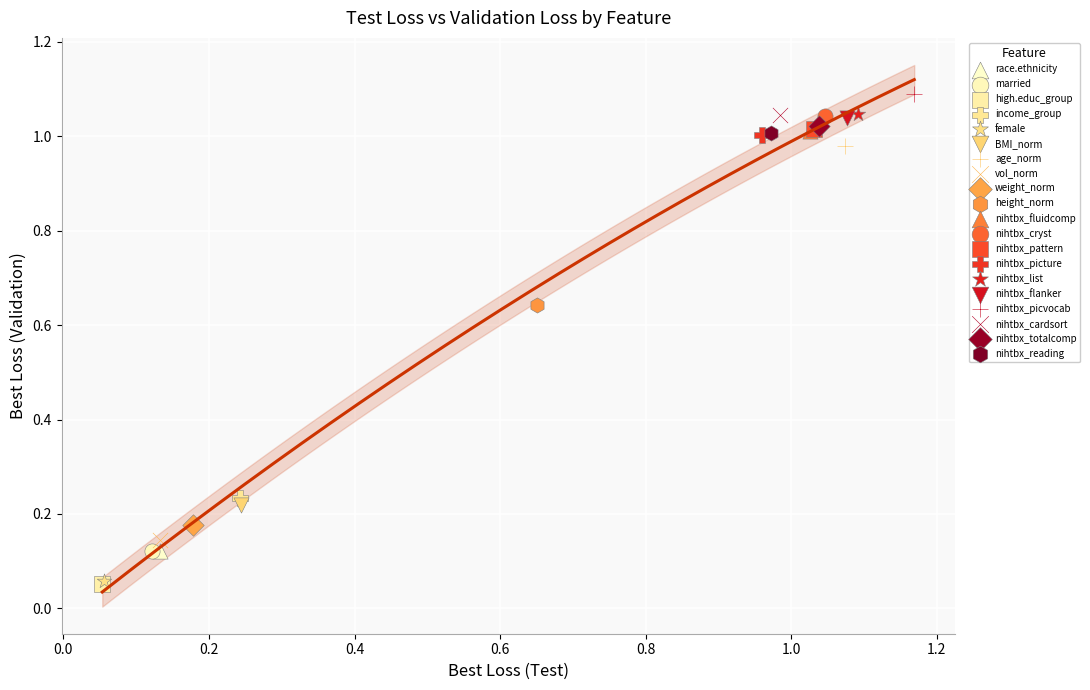

What are all the series names shown in the legend?

race.ethnicity, married, high.educ_group, income_group, female, BMI_norm, age_norm, vol_norm, weight_norm, height_norm, nihtbx_fluidcomp, nihtbx_cryst, nihtbx_pattern, nihtbx_picture, nihtbx_list, nihtbx_flanker, nihtbx_picvocab, nihtbx_cardsort, nihtbx_totalcomp, nihtbx_reading